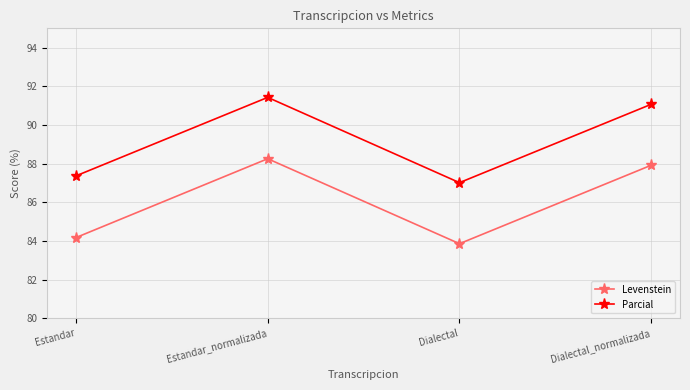

Rank the series by their maximum value, from lowest to highest.

Levenstein, Parcial